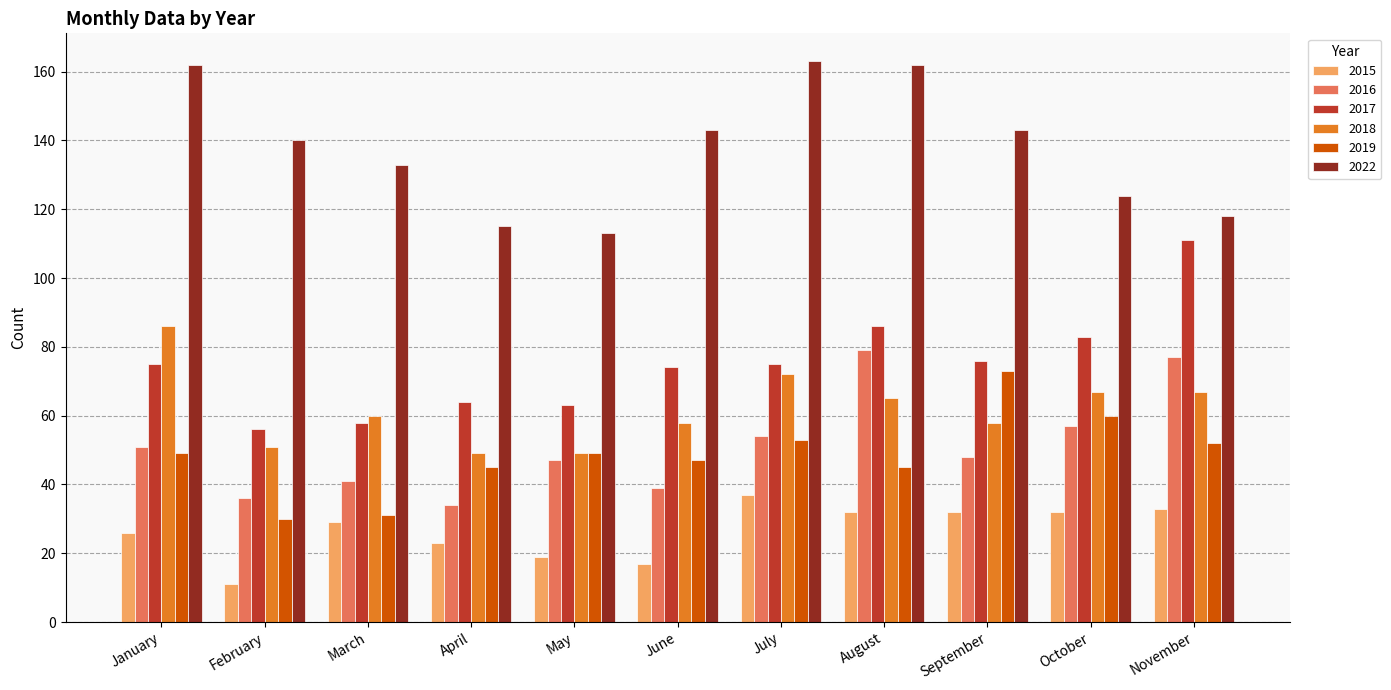

Count the number of categories in the chart.

11